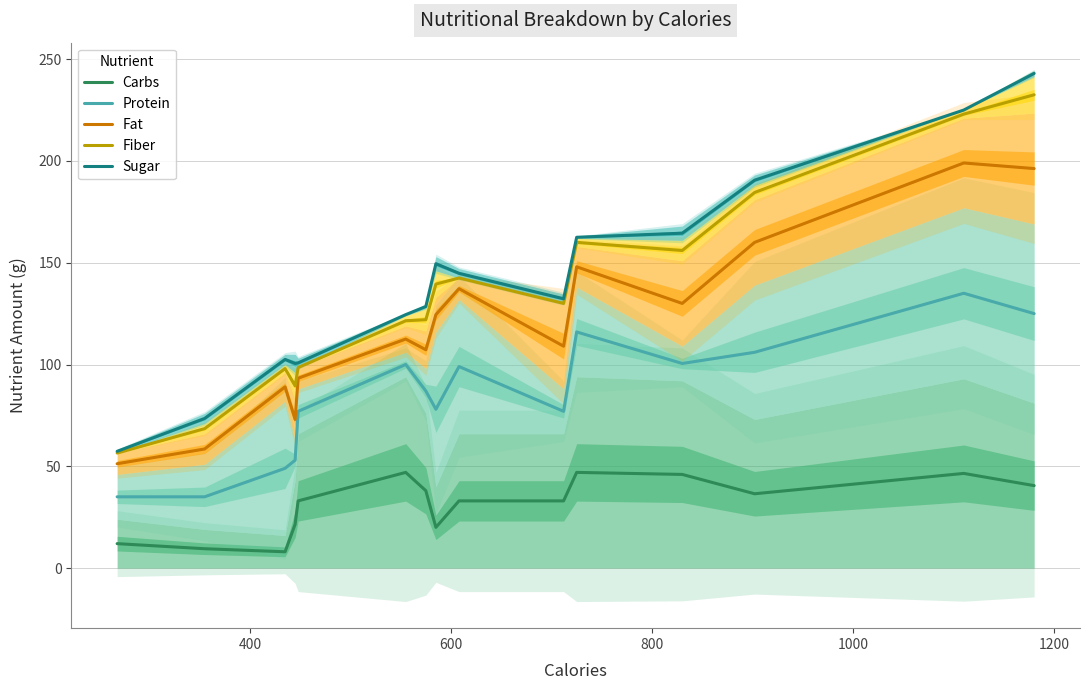

True or false: Protein and Carbs cross at least once.

False